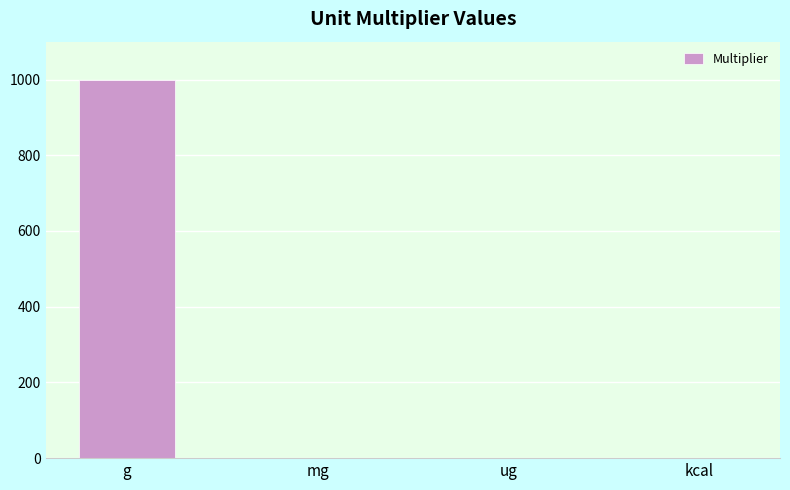

What is the greatest value displayed?

1000.0